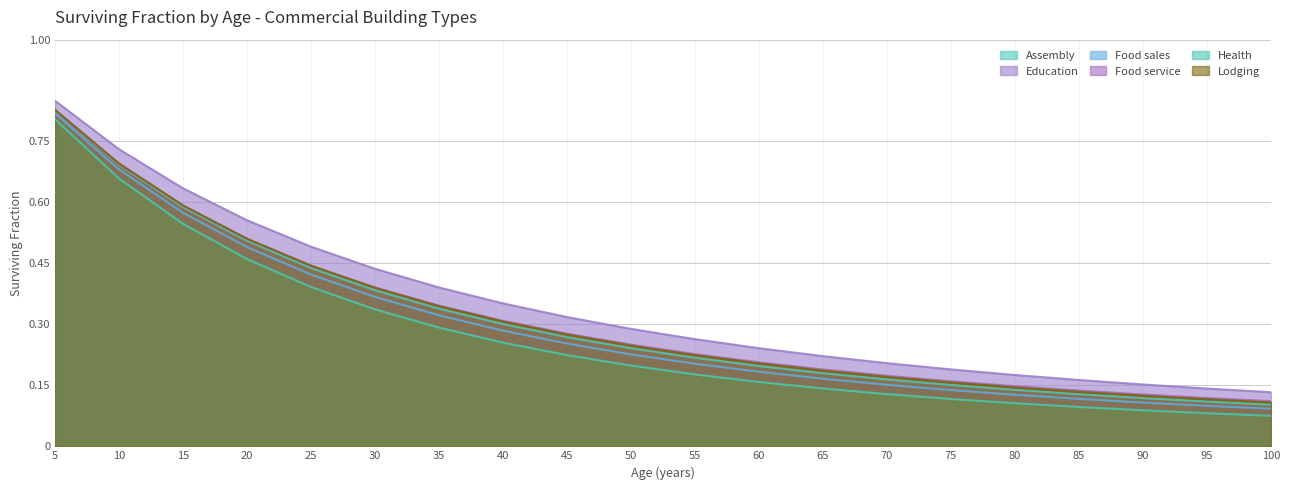

How many lines are shown in the chart?

6